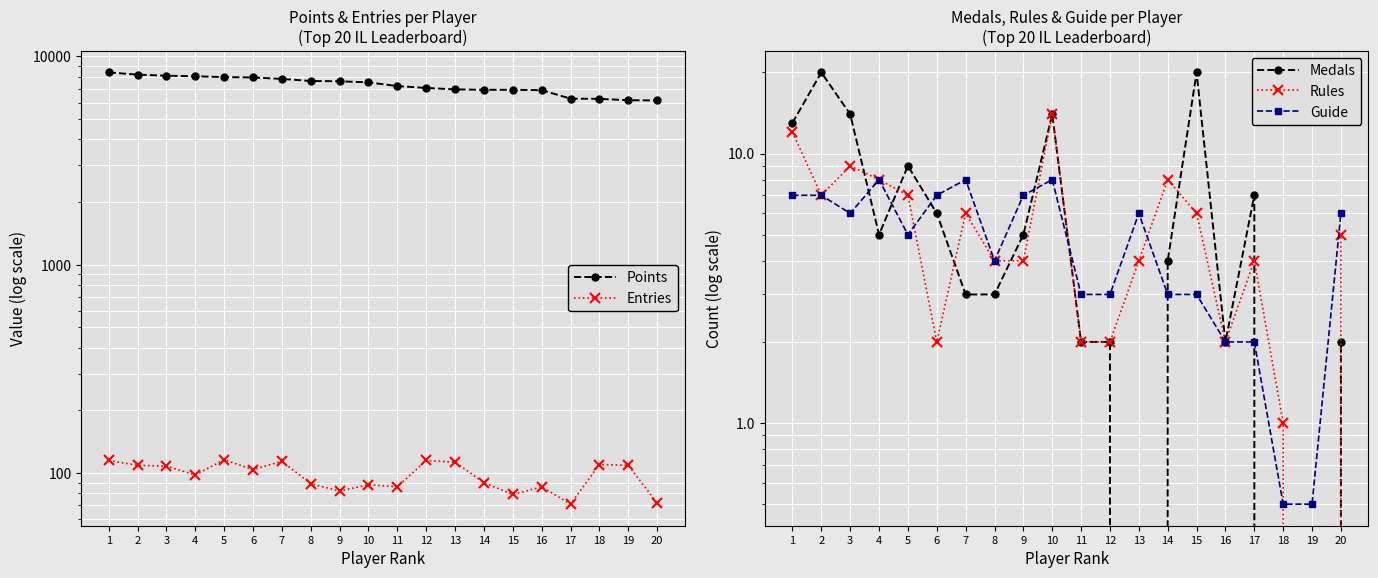

In Entries, how many points are higher than both neighbors (excluding endpoints)?

6